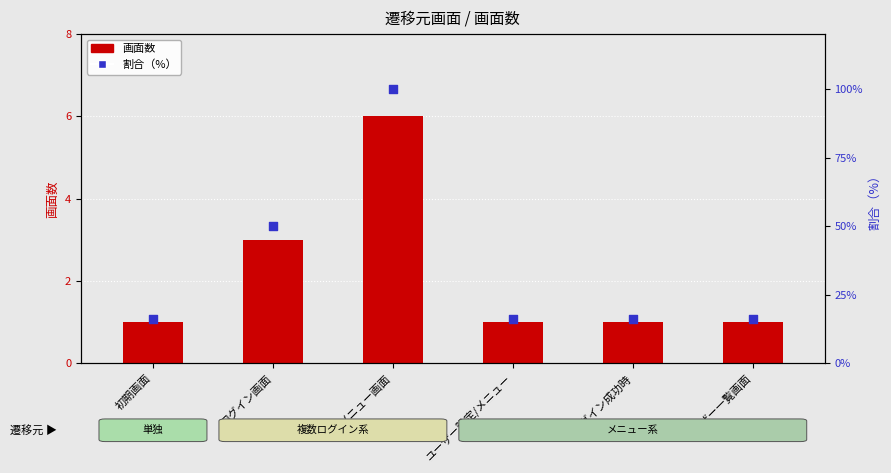

At how many categories does at least one series exceed 15?

6